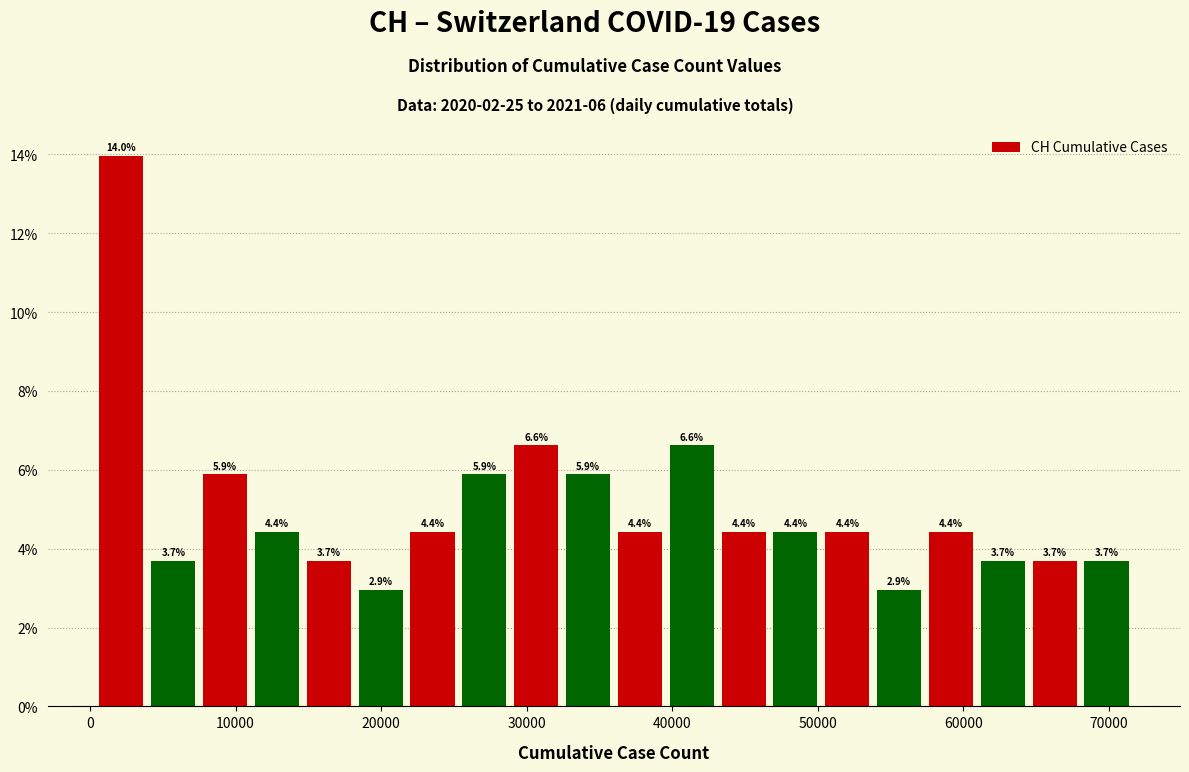

Around what value on the x-axis is the tallest bar? Give the approximate position of its centre, as read against the axis.

2000